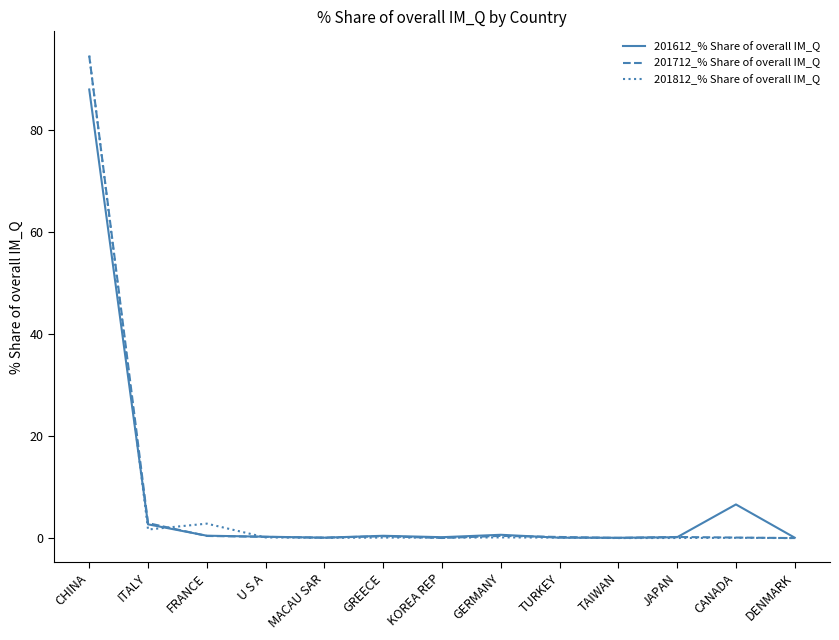

What is the difference between the 201712_% Share of overall IM_Q values at GERMANY and TAIWAN?

0.4